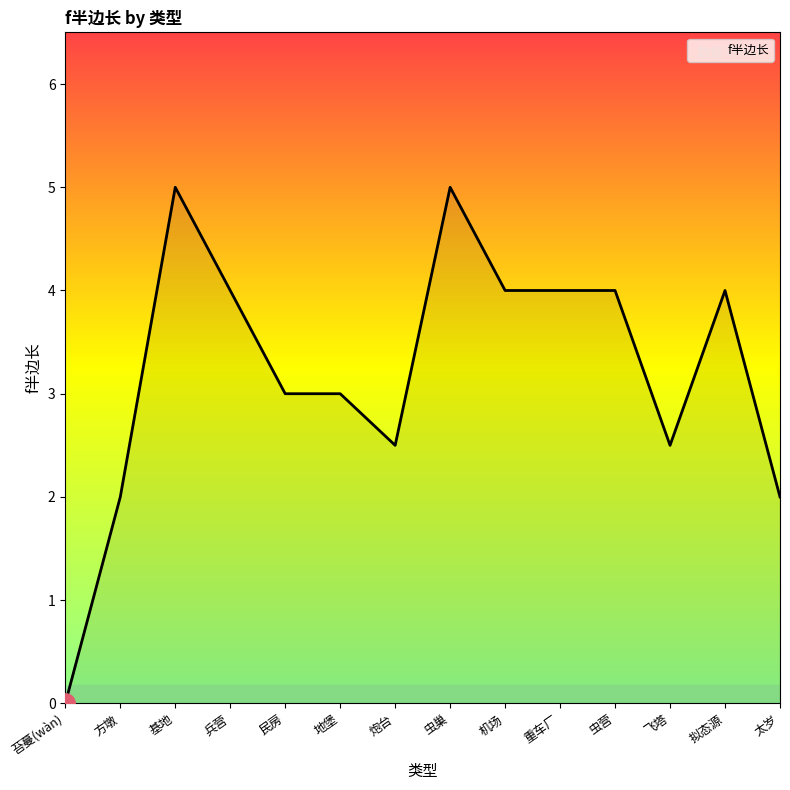

What position from the left is 飞塔?

12